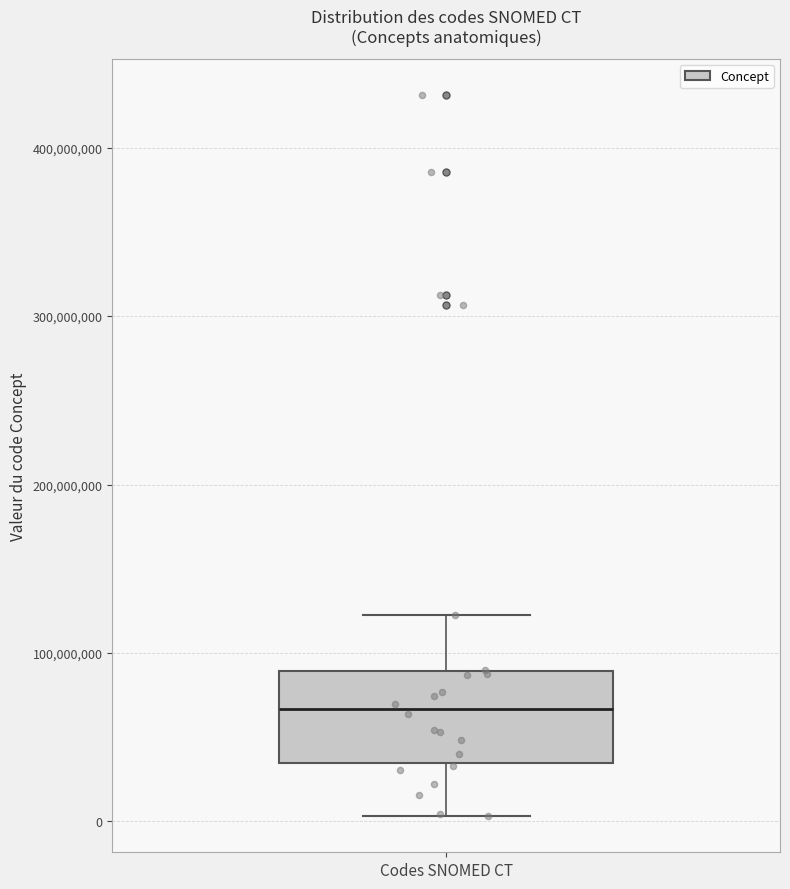

Read this box plot against the y-axis: the position of the median line, the range covered by the box, and the ends of both whiskers. The values are not printed on the chart, so give them approximately, as read against the axis.

median 70000000, box 30000000 to 90000000, whiskers 0 to 120000000